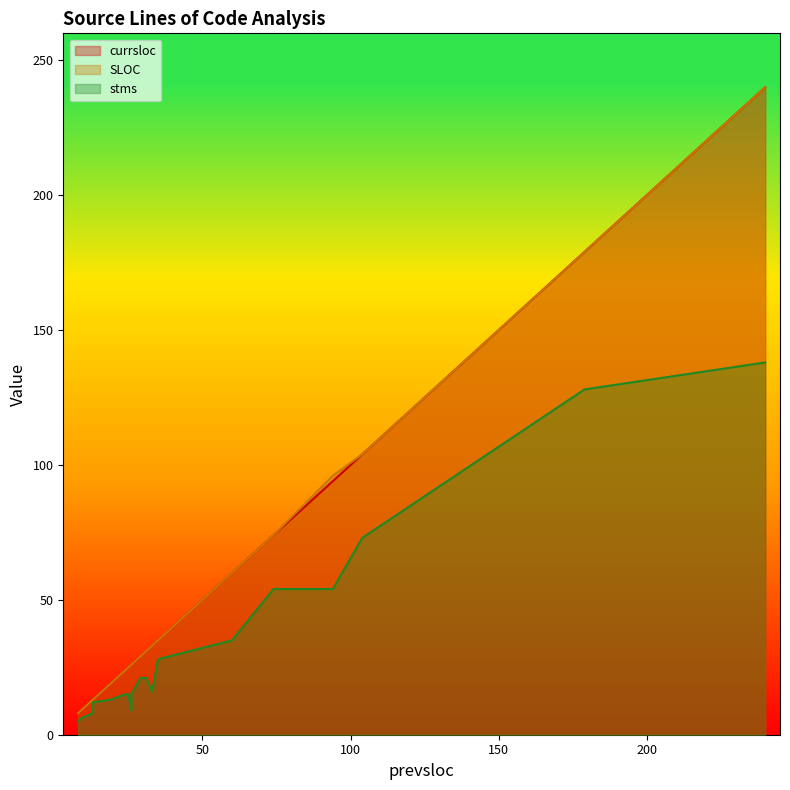

True or false: stms and SLOC intersect in this chart.

False